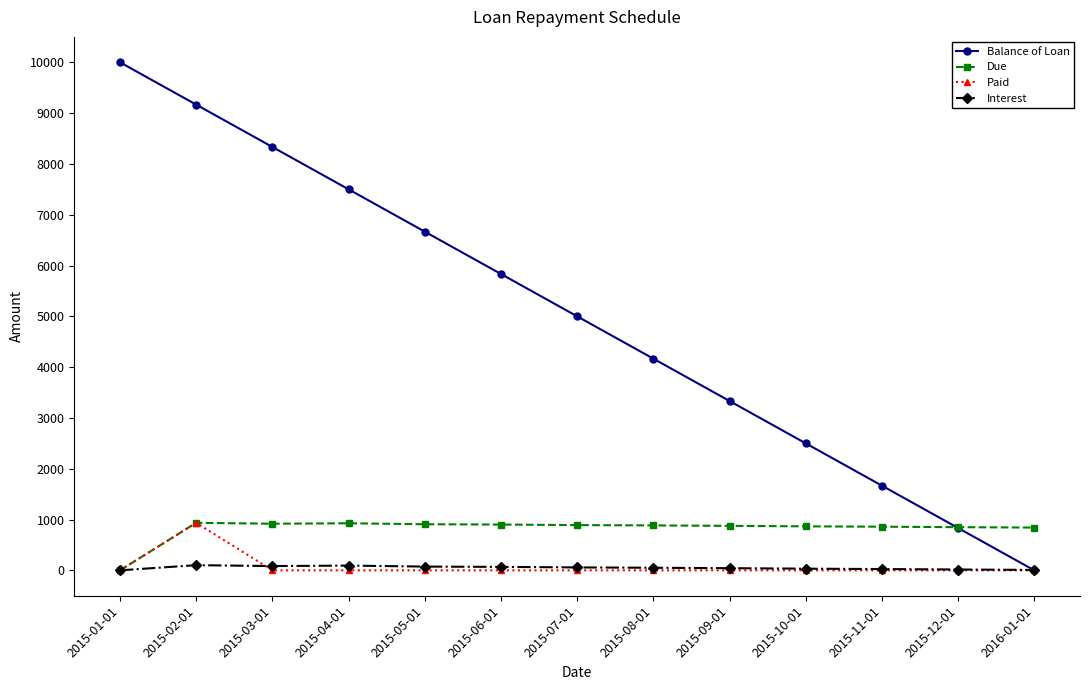

True or false: Paid has a value of 0.0 at 2015-07-01.

True